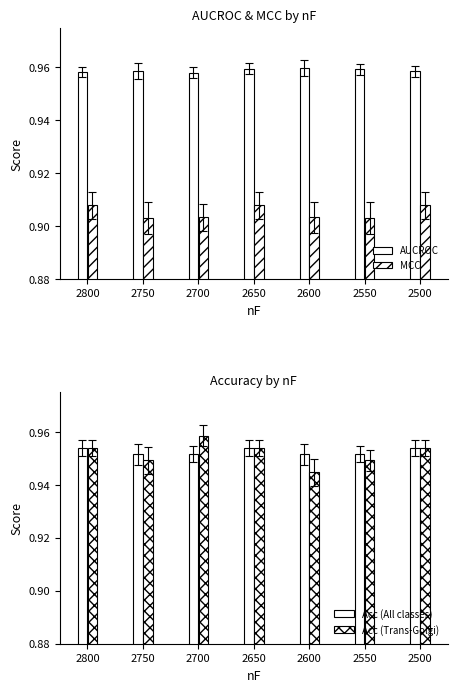

Rank the series by their maximum value, from lowest to highest.

MCC, Acc (All classes), Acc (Trans-Golgi), AUCROC